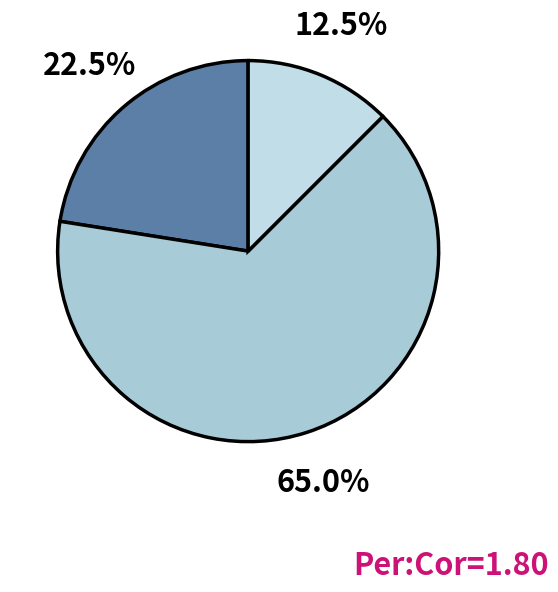

How many segments does this pie chart have?

3